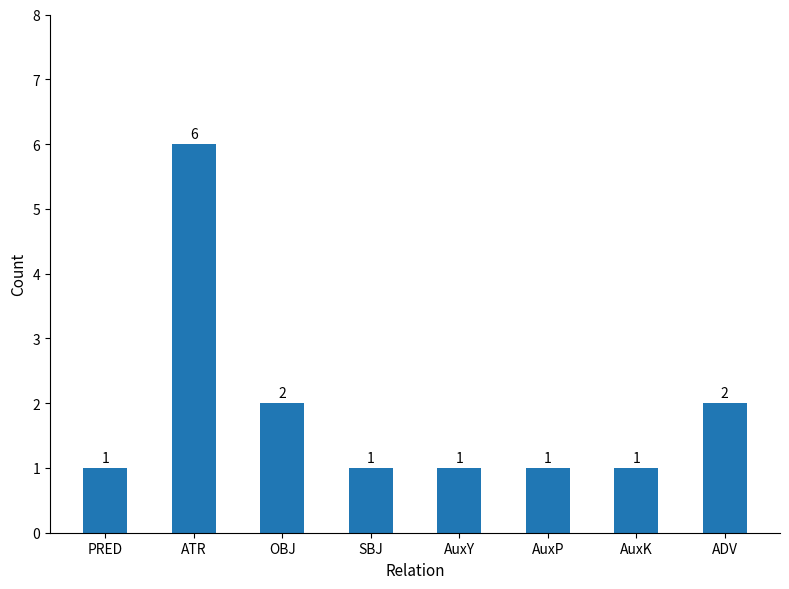

True or false: the data shows 2 at ADV.

True